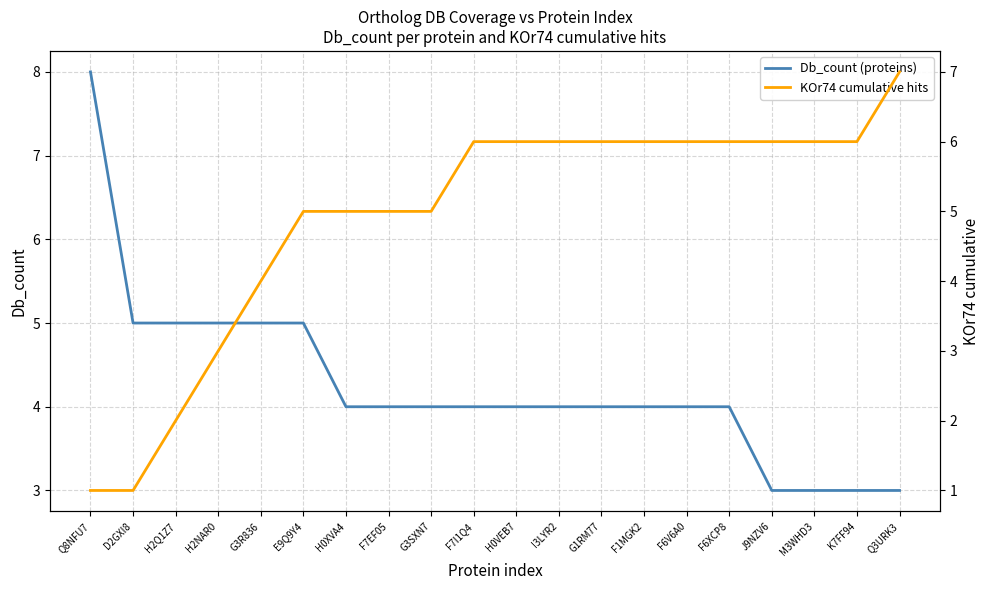

At which category does the chart reach its minimum across all series?

Q8NFU7